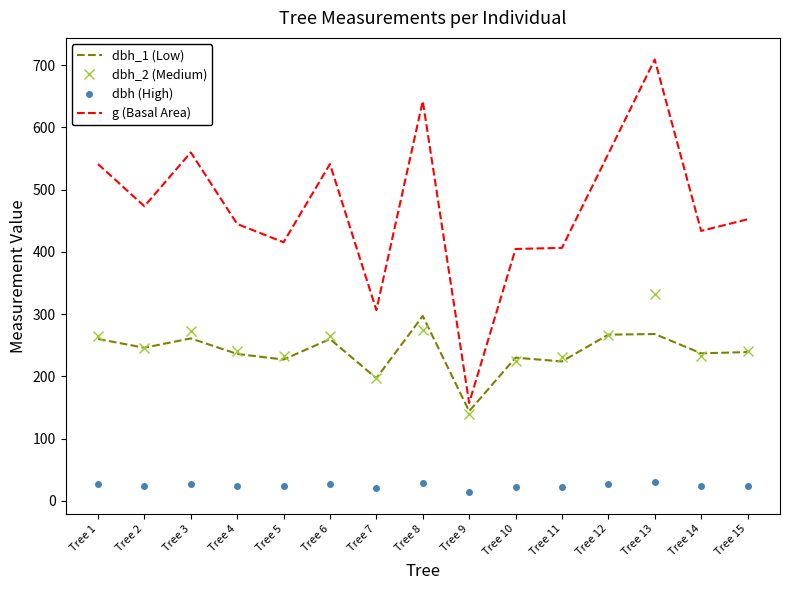

True or false: dbh_1 (Low) has a value of 224.0 at Tree 11.

True